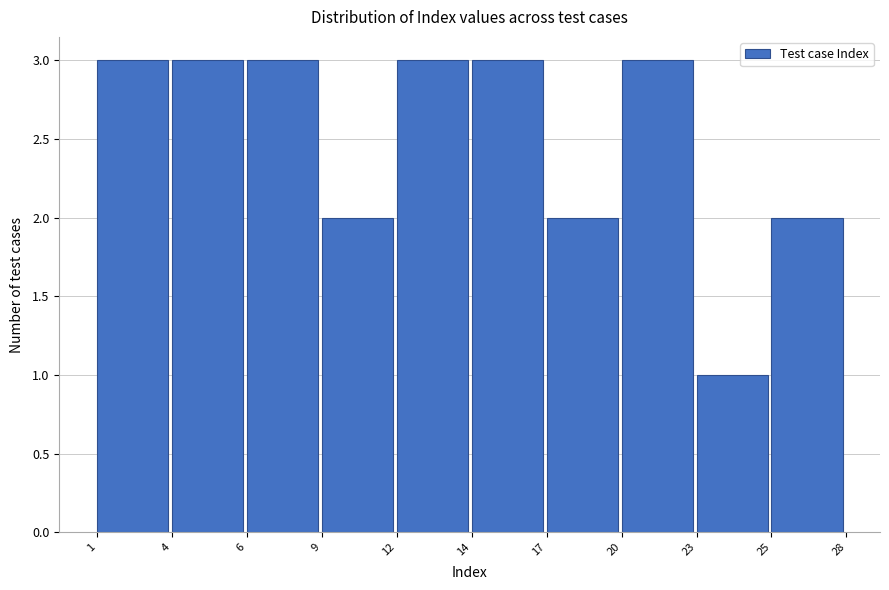

Reading left to right, transcribe all the data shown in this chart.

1=3	4=3	6=3	9=2	12=3	14=3	17=2	20=3	23=1	25=2